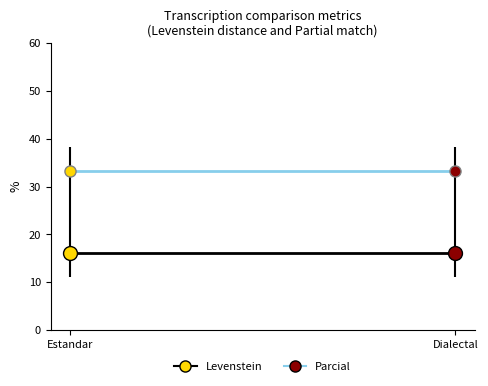

Does the chart have visible grid lines?

No